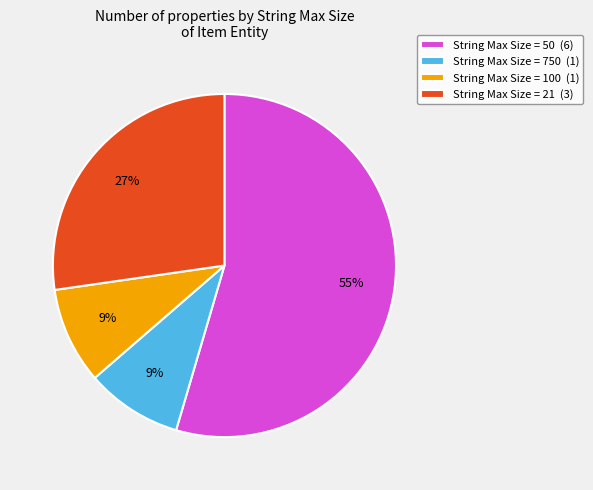

Do String Max Size = 50 (6) and String Max Size = 21 (3) together represent more than half of the pie?

Yes